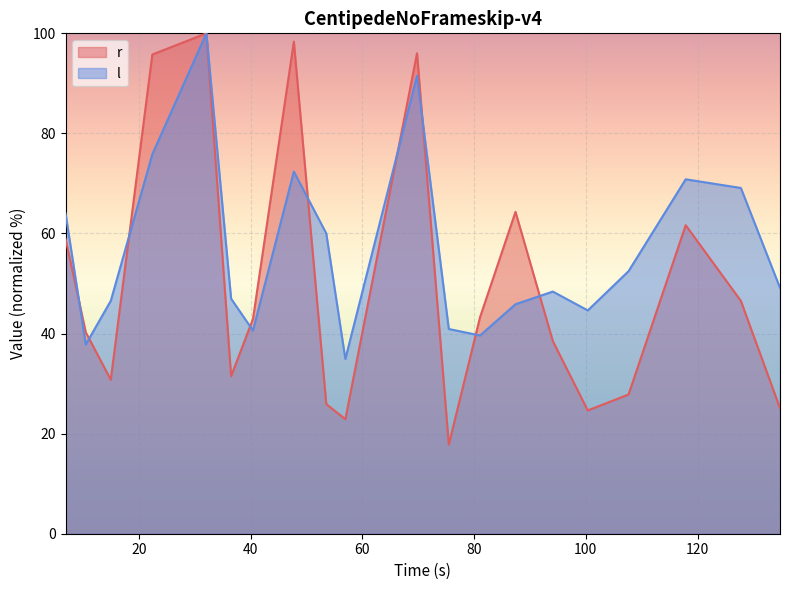

What is the sum of all r values?

992.9